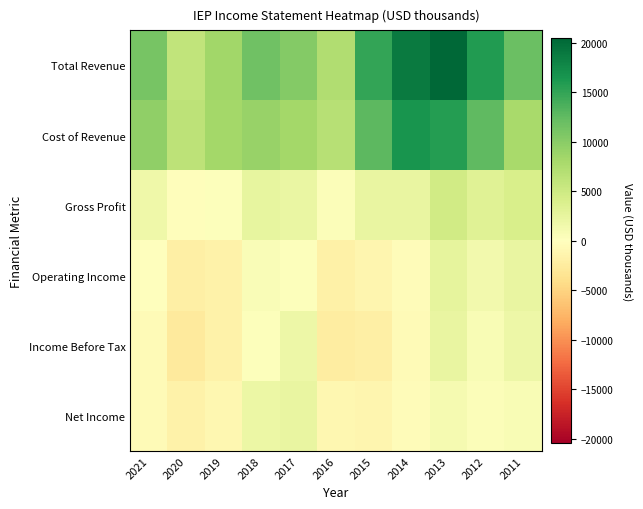

Rank the series by their maximum value, from lowest to highest.

Net Income, Income Before Tax, Operating Income, Gross Profit, Cost of Revenue, Total Revenue